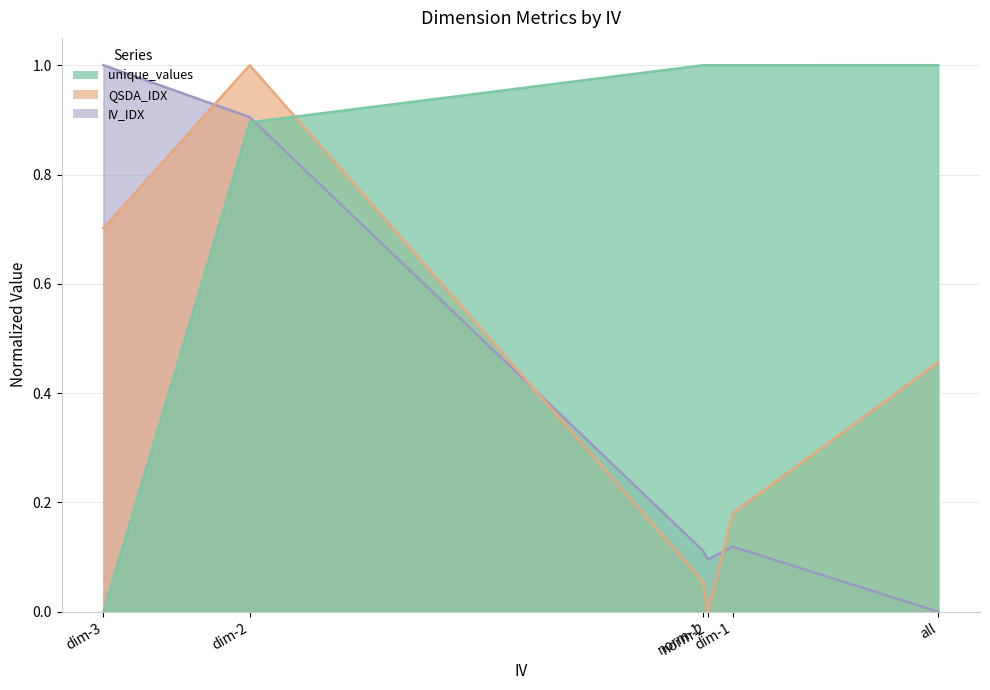

Does the chart display data point markers on the line(s)?

No